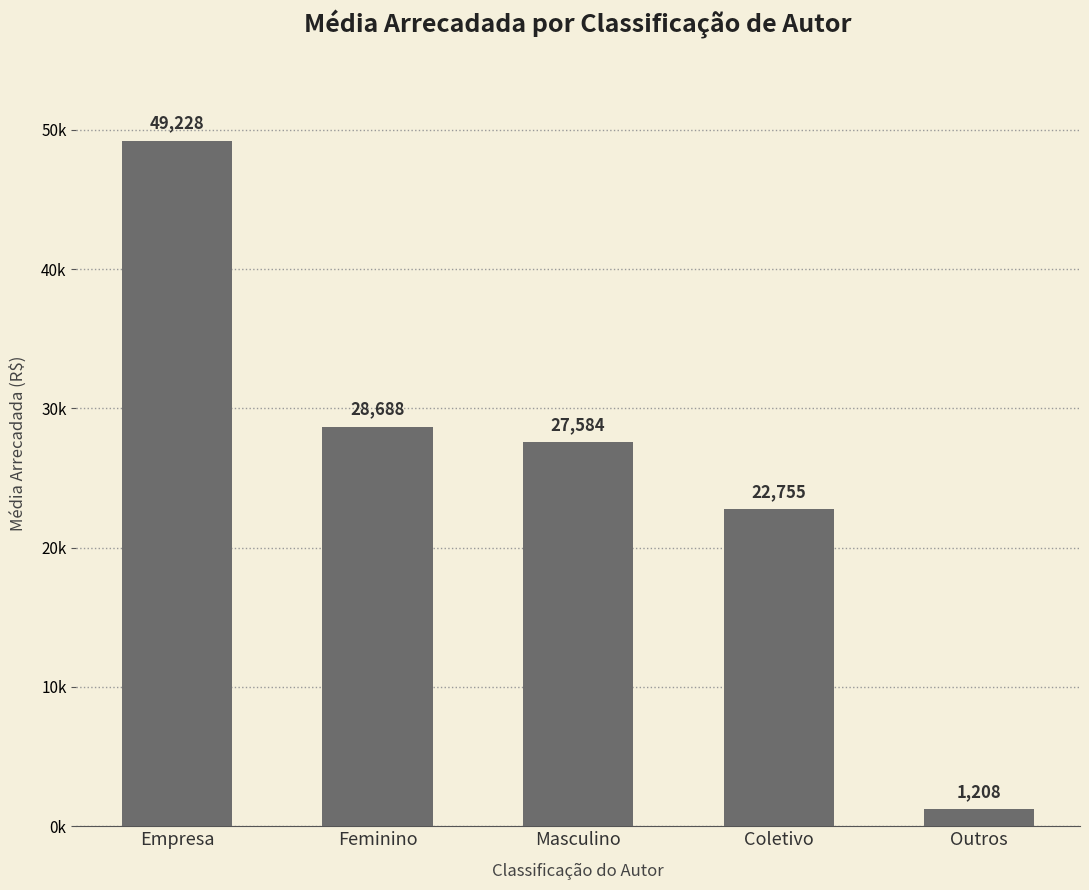

List the labels in order of value, largest first.

Empresa, Feminino, Masculino, Coletivo, Outros